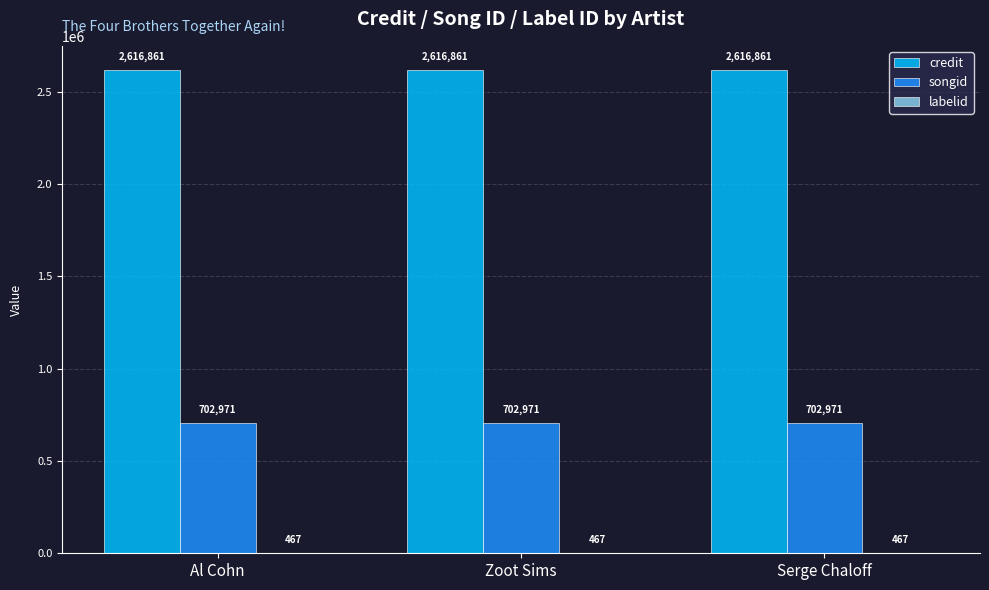

Which series has the largest total across all categories?

credit